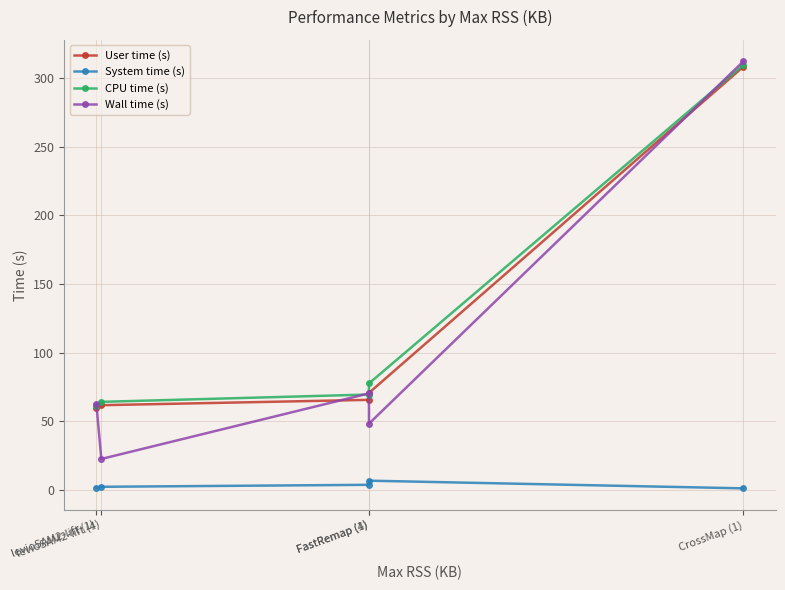

Between FastRemap (4) and CrossMap (1), which series saw the biggest shift?

Wall time (s)